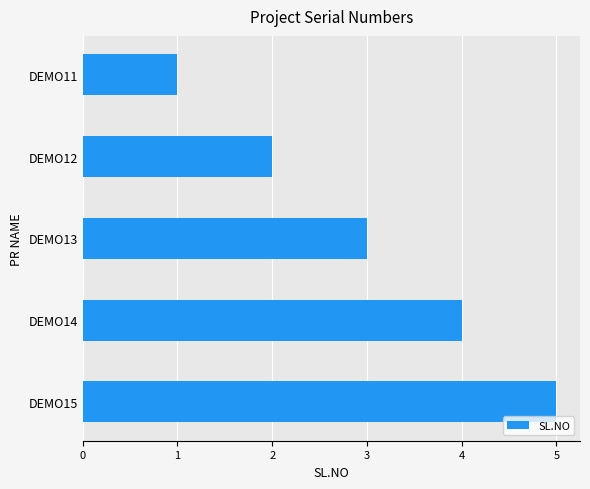

At which category does the chart reach its peak across all series?

DEMO15